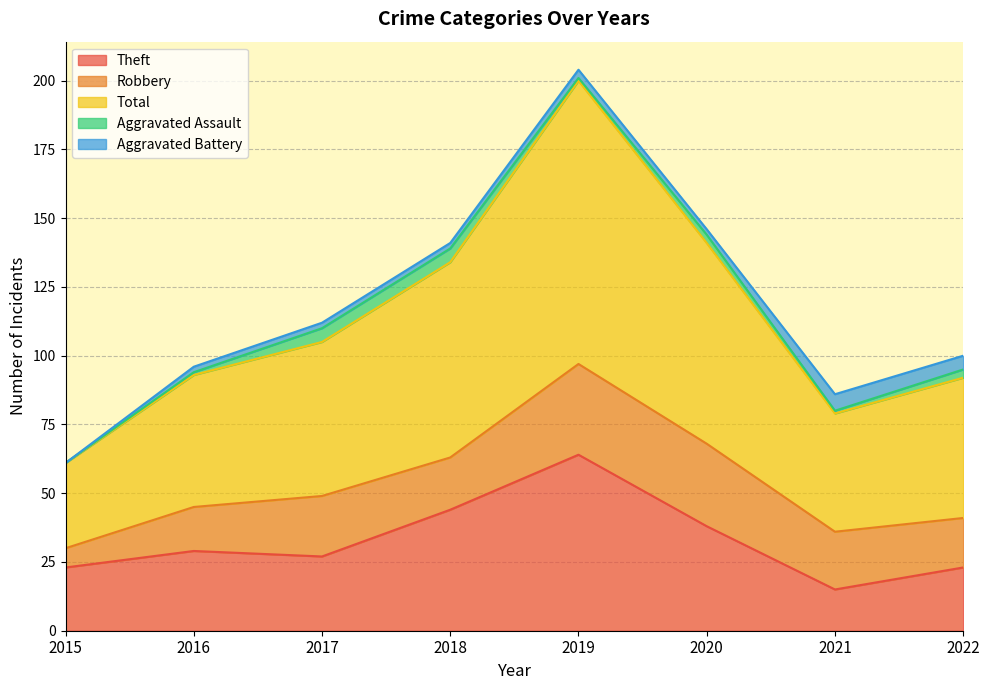

Reading left to right, what are all the values shown in this chart?

Theft: 23	29	27	44	64	38	15	23
Robbery: 7	16	22	19	33	30	21	18
Total: 31	48	56	71	103	73	43	51
Aggravated Assault: 0	1	5	5	1	3	1	3
Aggravated Battery: 0	2	2	2	3	2	6	5